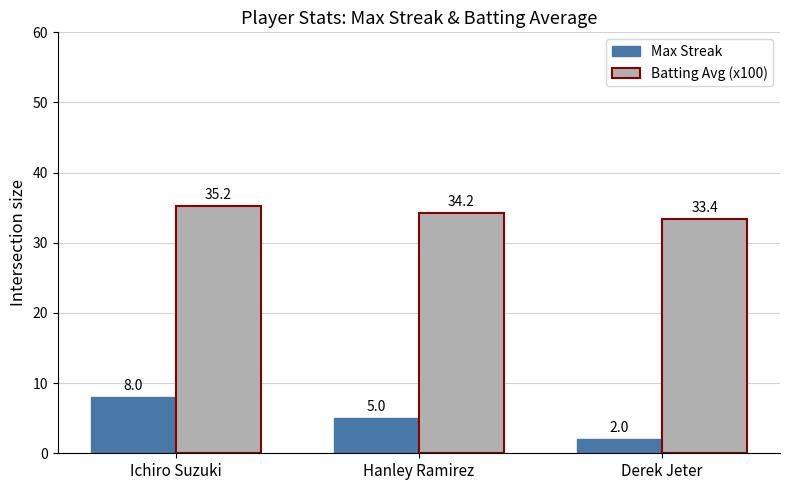

Rank the series at Ichiro Suzuki from lowest to highest value.

Max Streak, Batting Avg (x100)